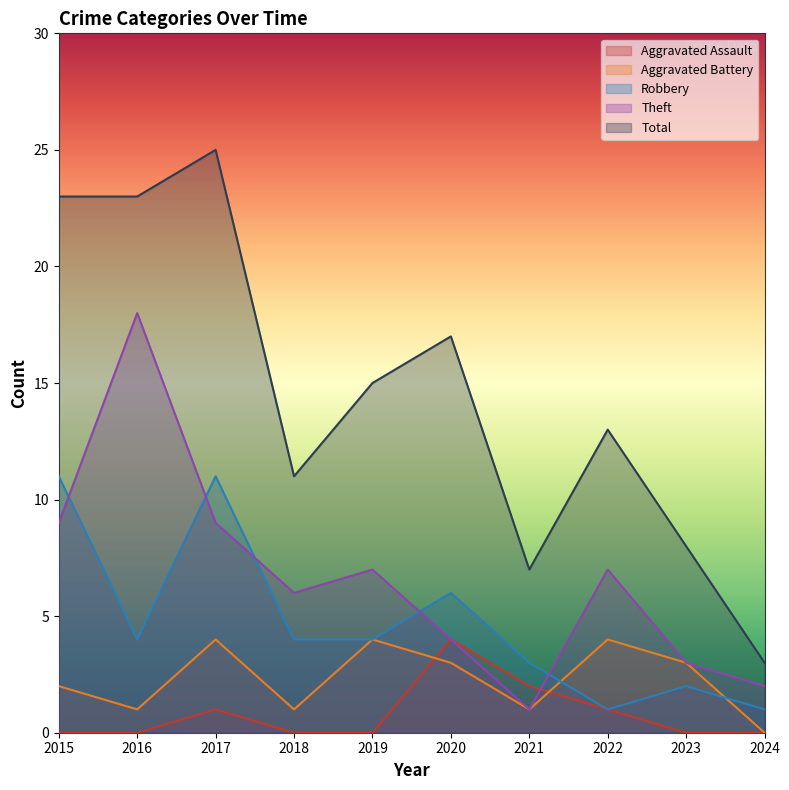

True or false: Theft has a value of 2 at 2024.

True